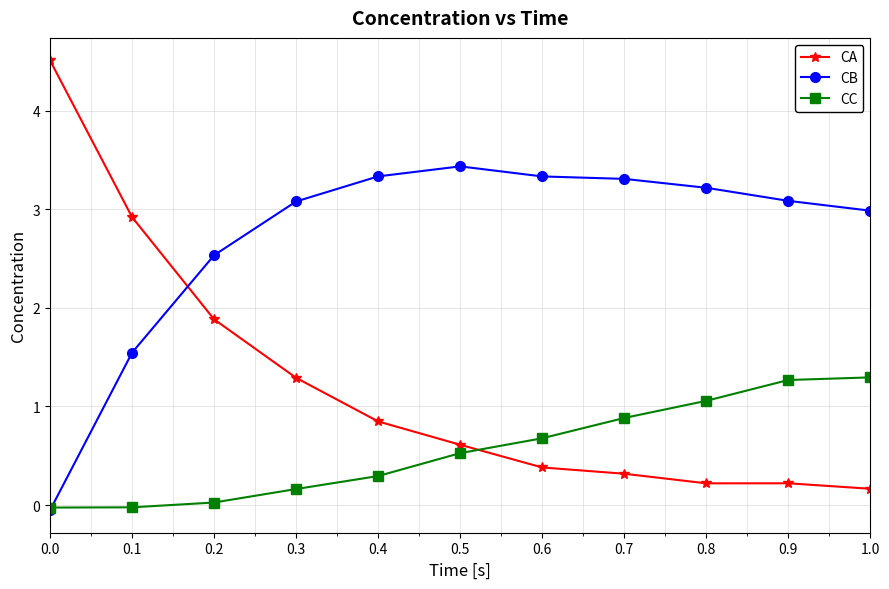

The value of CC at 0.0 is -0.0. True or false?

True